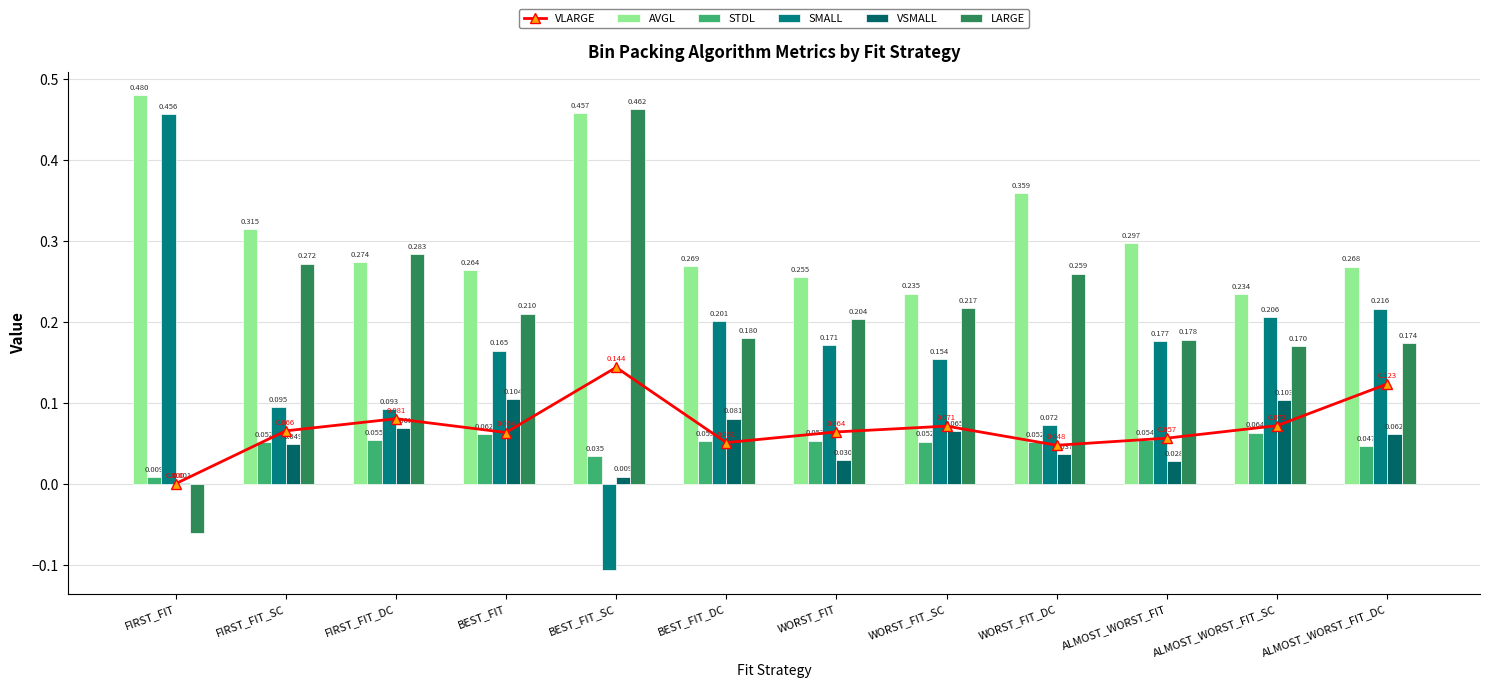

List the series in order of their peak value, highest first.

AVGL, LARGE, SMALL, VLARGE, VSMALL, STDL